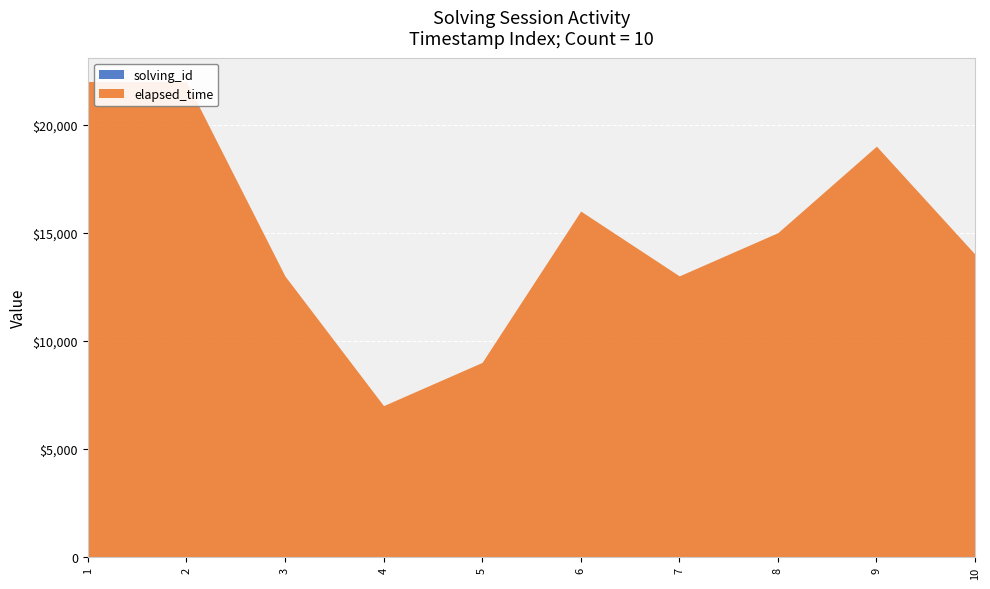

How many lines are shown in the chart?

2